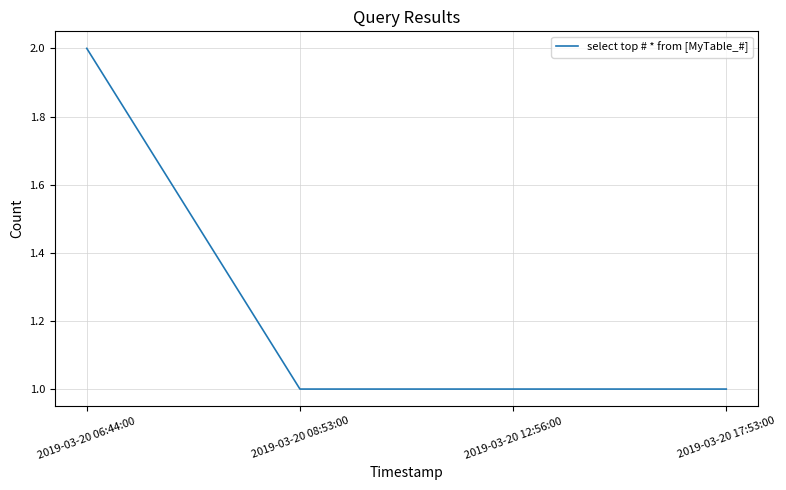

The value at 2019-03-20 17:53:00 is 2. True or false?

False